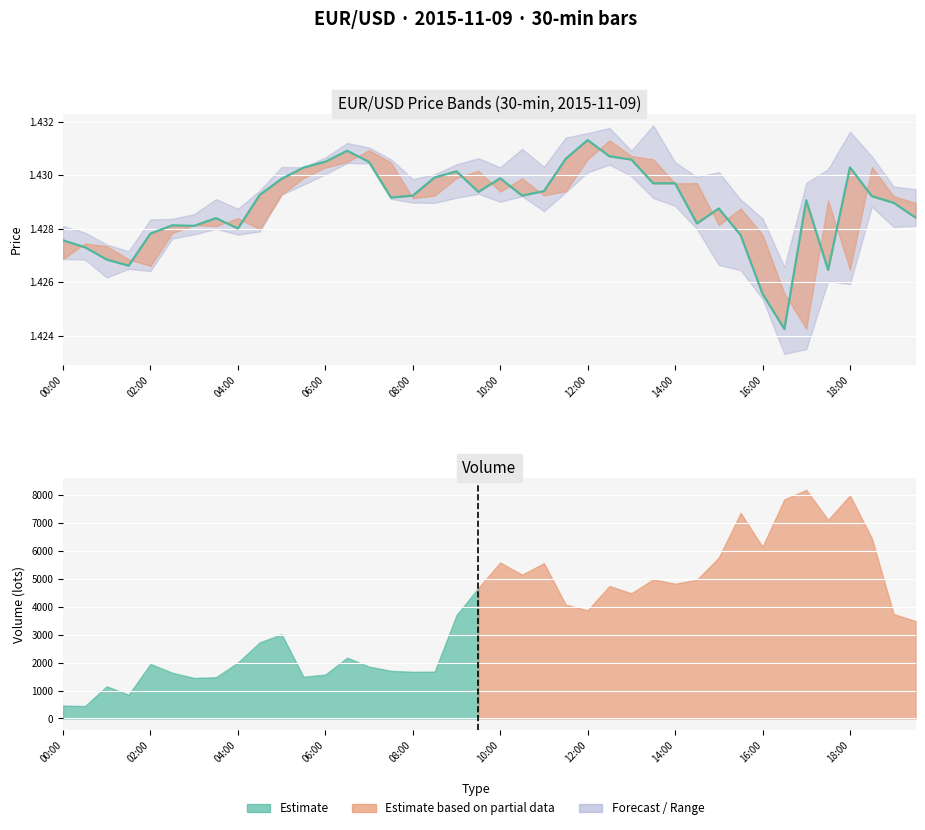

What is the label of the 40th point from the right?

00:00